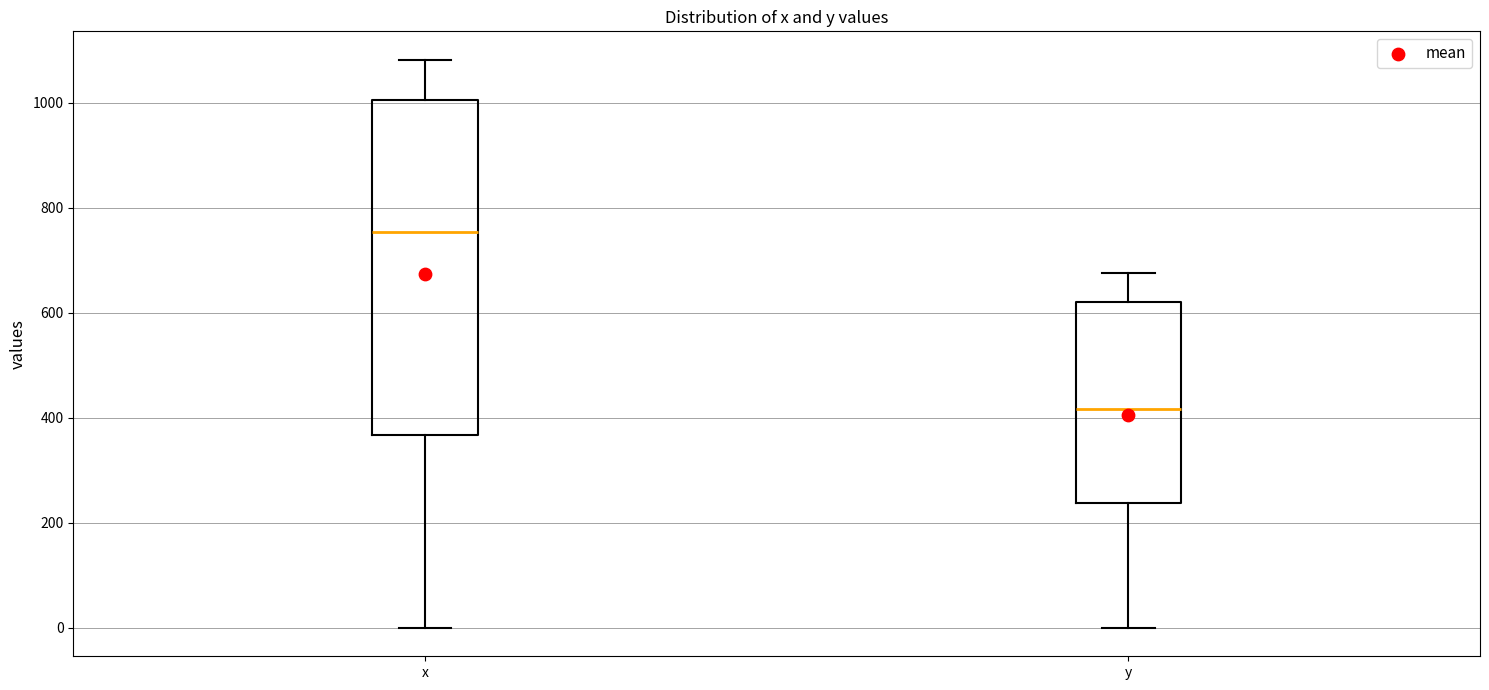

Where is the upper edge of the box for x on the y-axis? The values are not printed on the chart, so give them approximately, as read against the axis.

1000